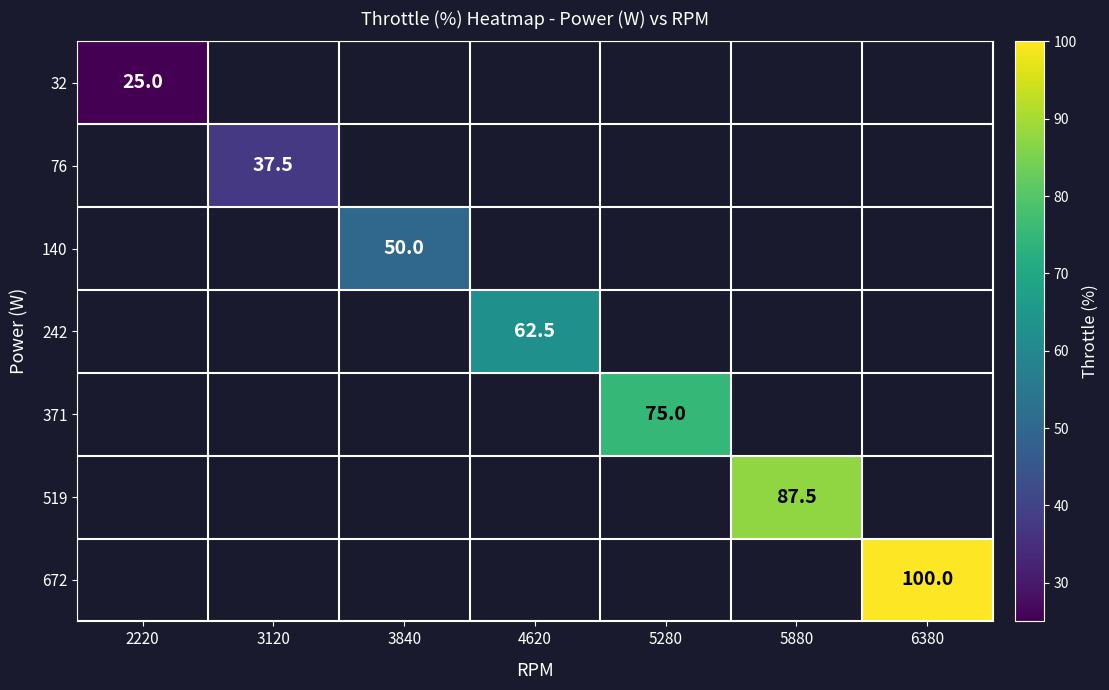

What is the minimum value shown in the chart?

25.0